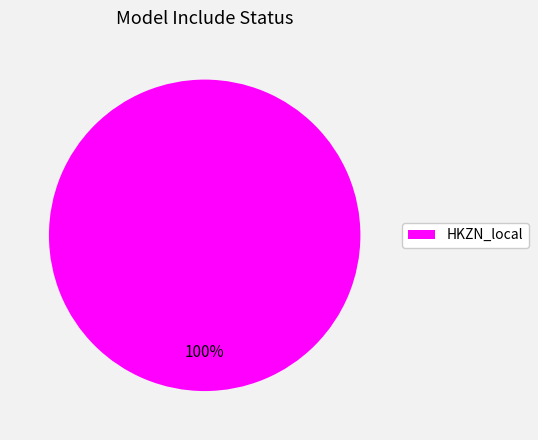

Which category accounts for the majority?

HKZN_local